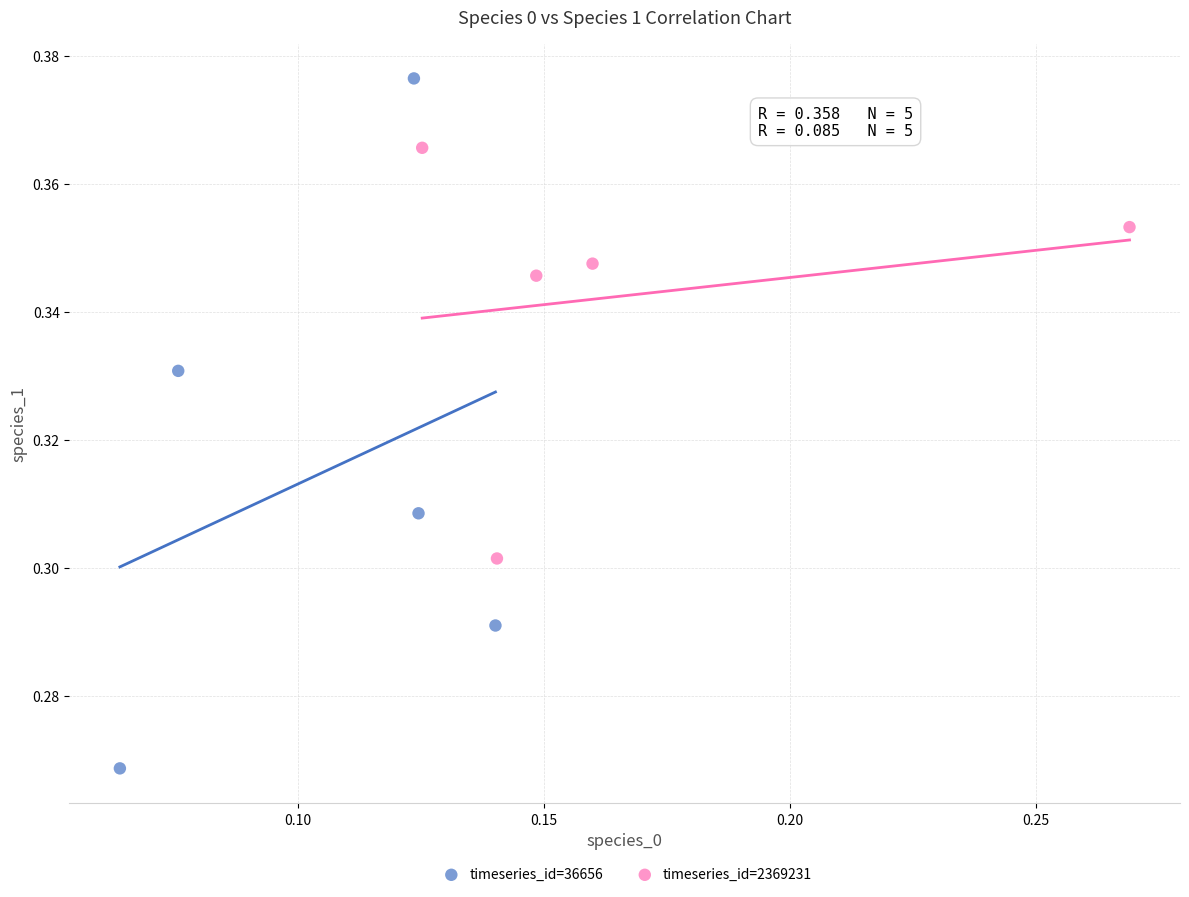

Which series has the largest Y range (max minus min)?

timeseries_id=36656